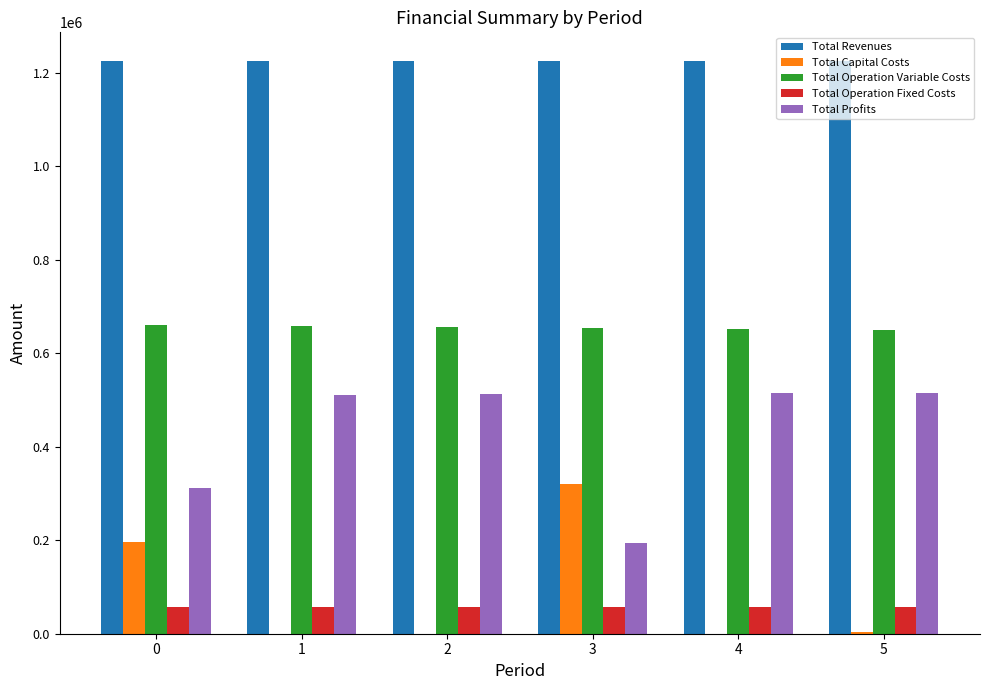

Are the bars horizontal?

No